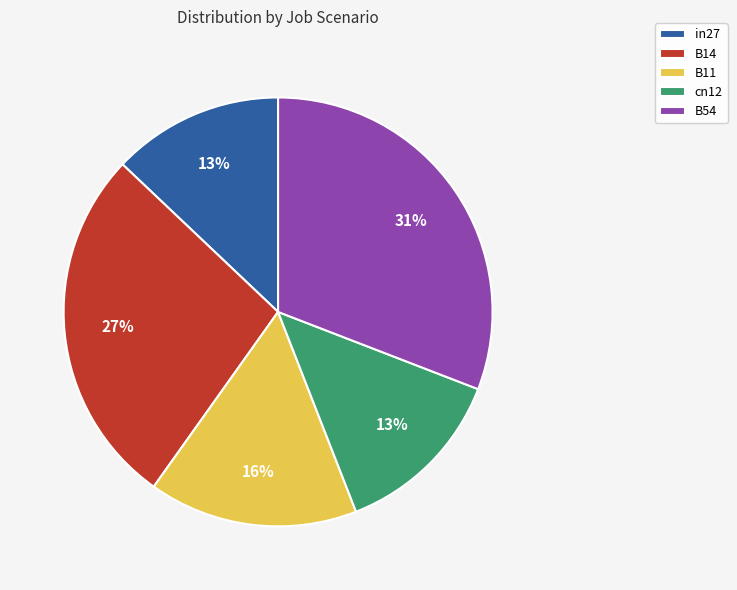

Approximately how many times larger is the value at cn12 compared to B54?

0.4